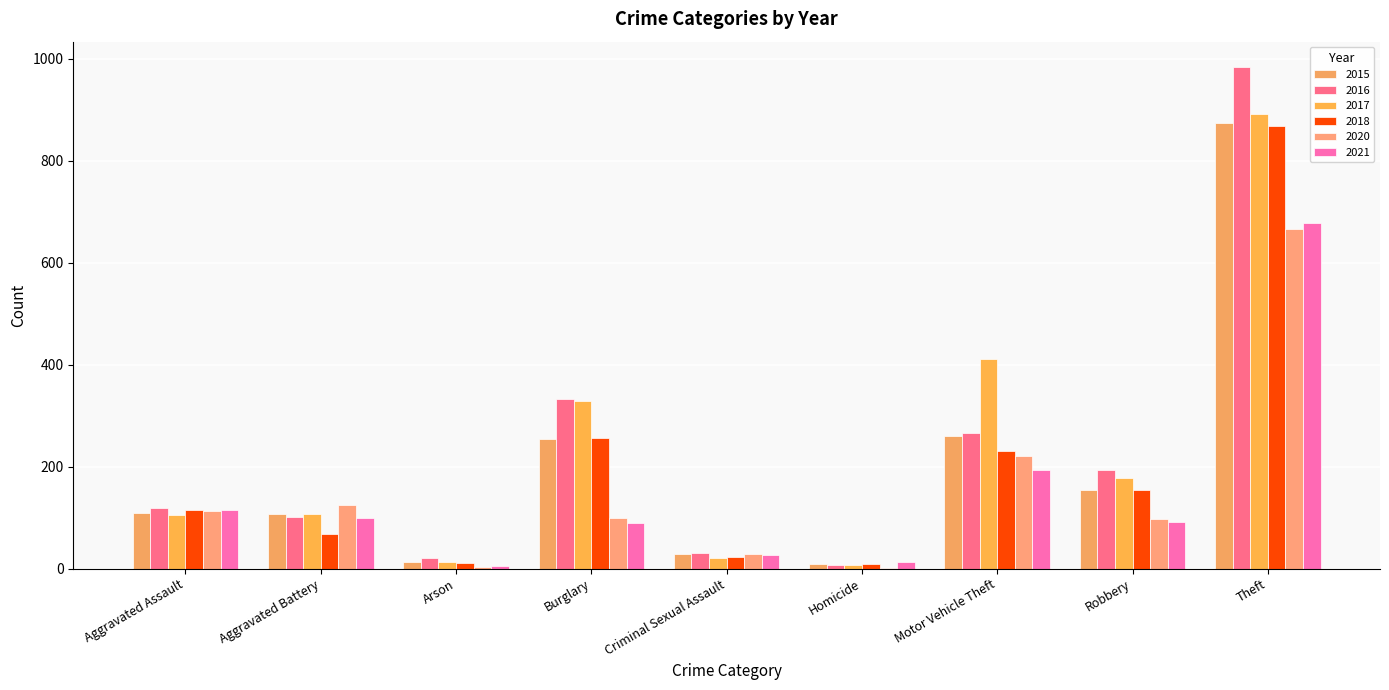

Is it true that 2017 equals 892 at Theft?

True